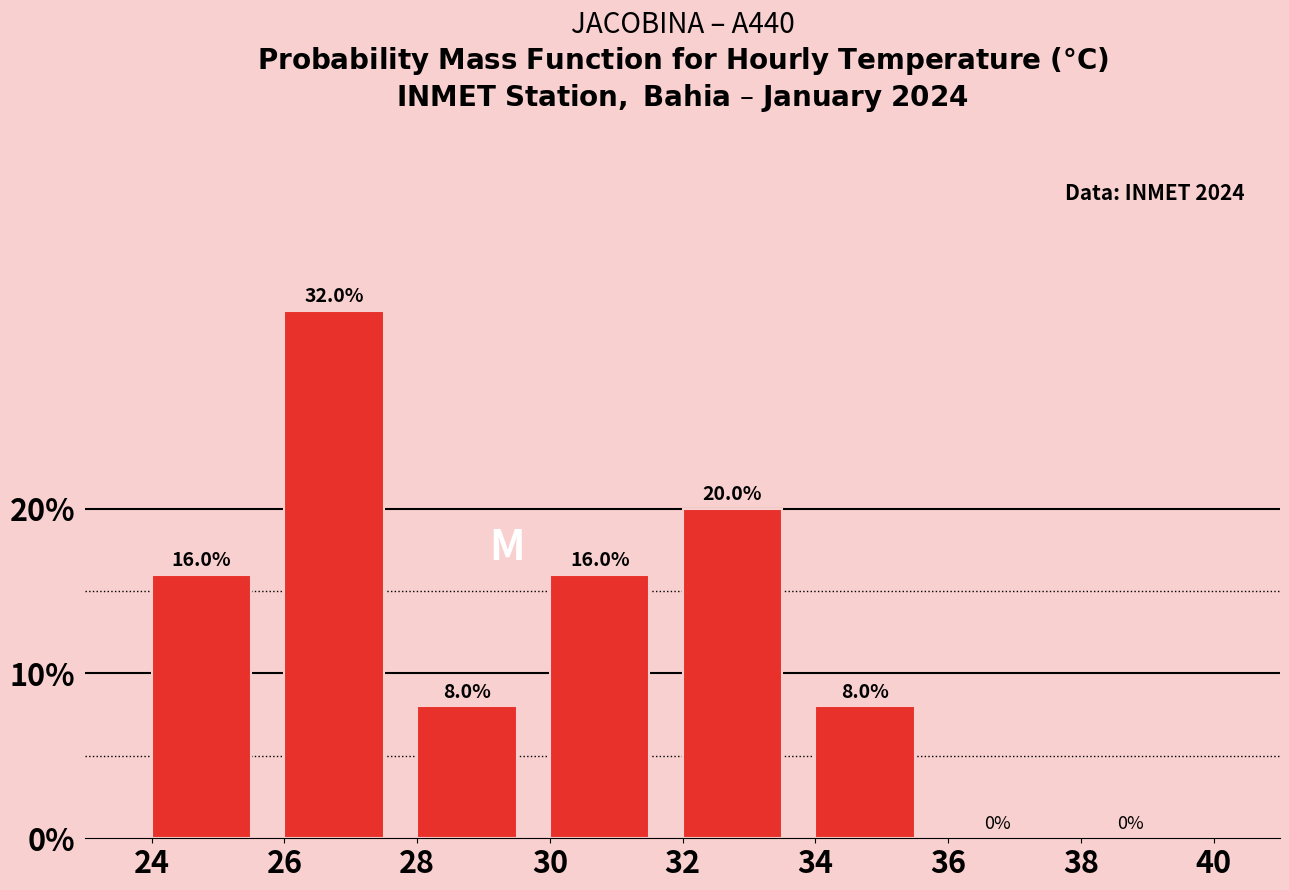

Over which range of the x-axis is the bar tallest?

26 to 28